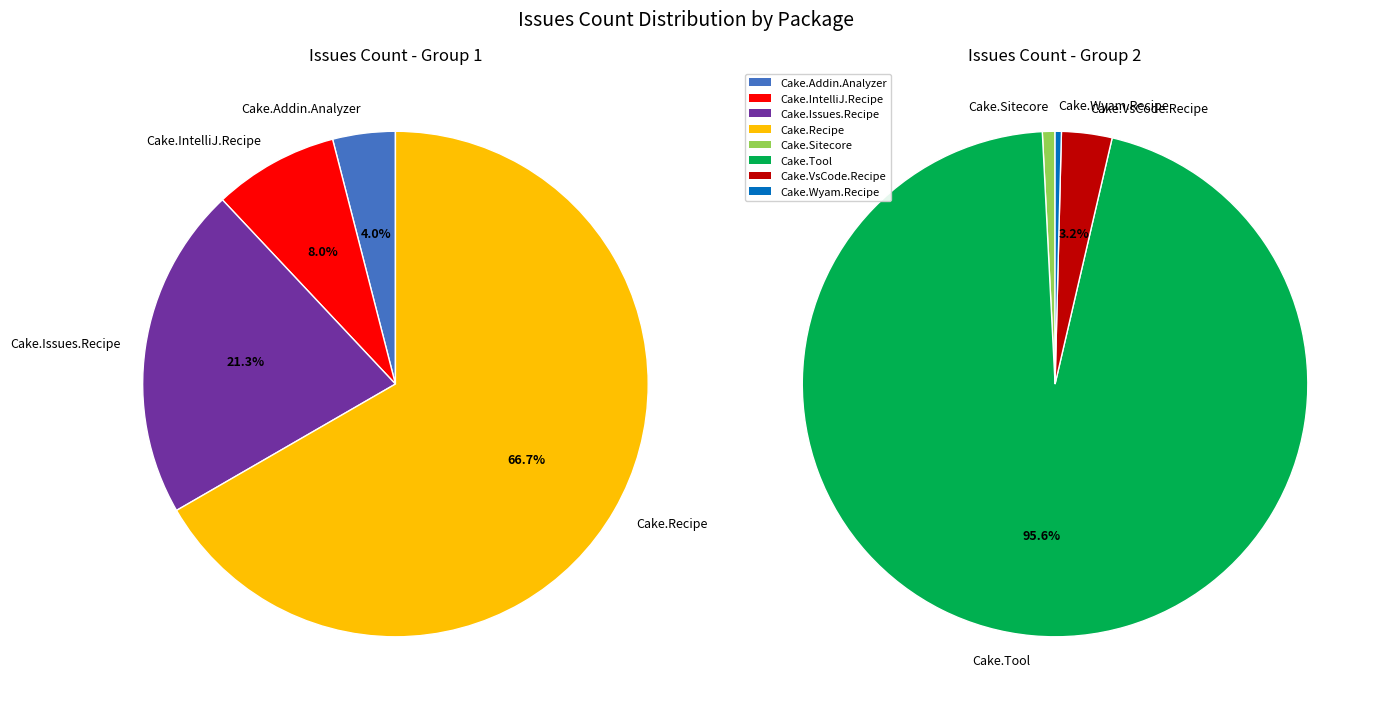

Is the sum of Cake.ClickOnce.Recipe and Cake.Issues.Recipe greater than half?

No